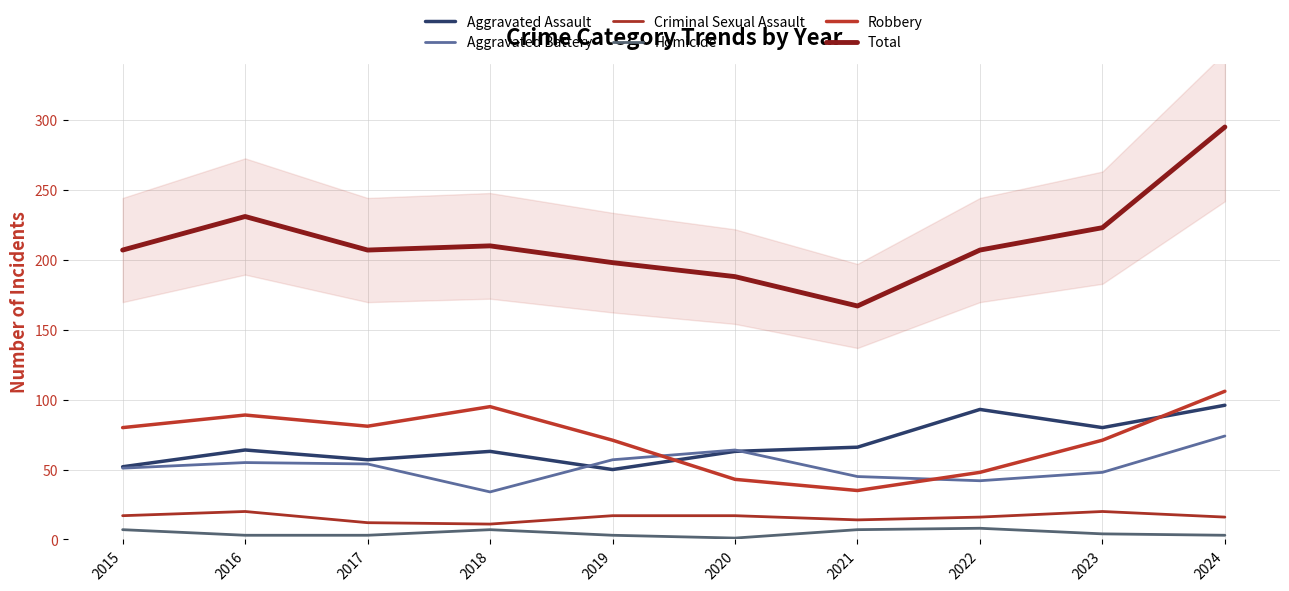

Where is the first local minimum for Homicide?

2020